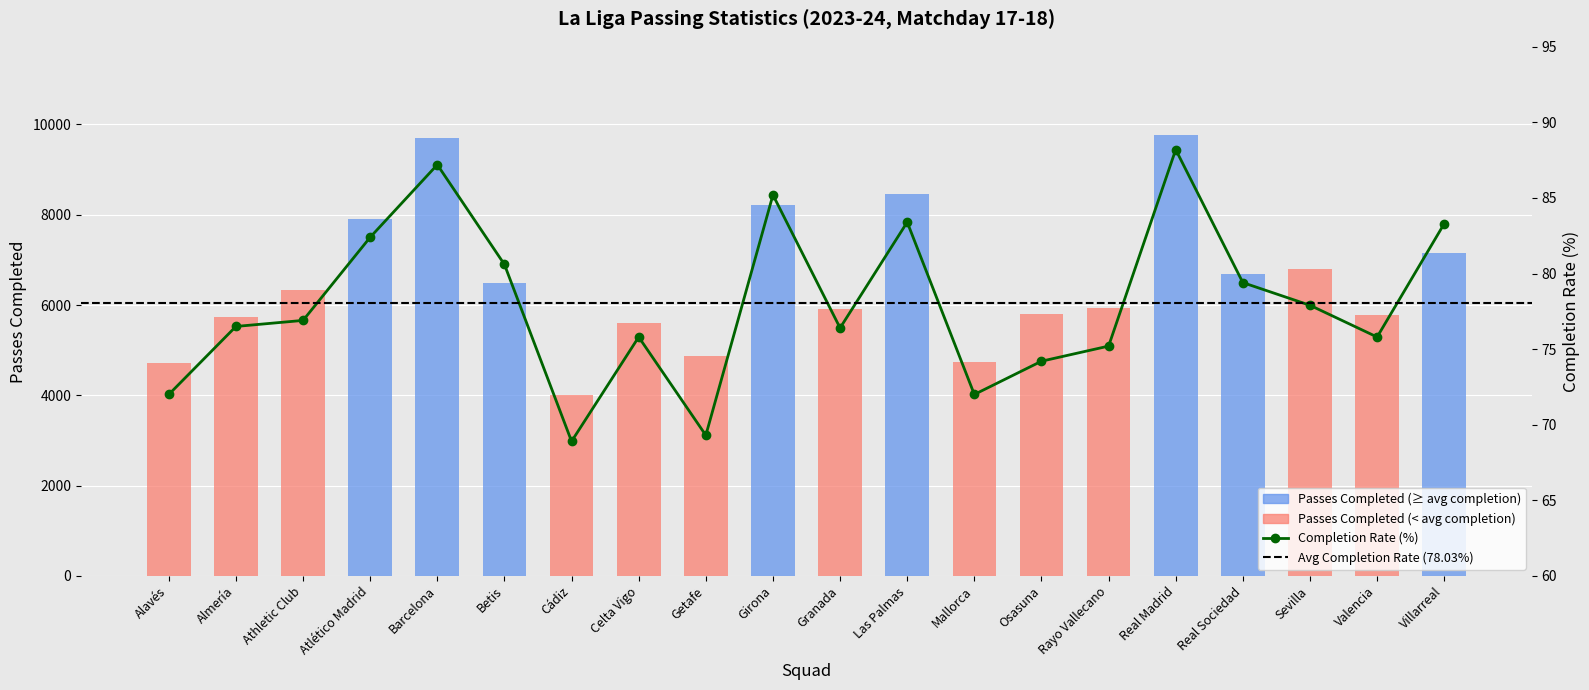

Which has a higher value, Osasuna or Betis?

Betis